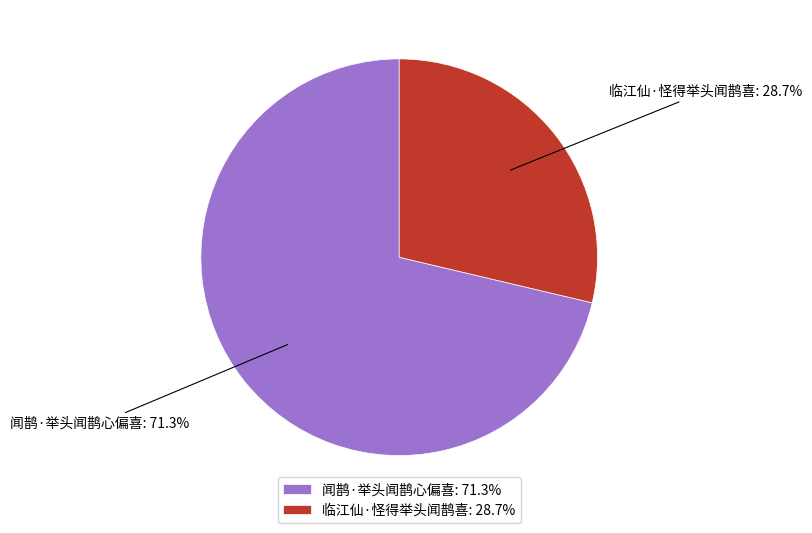

The 临江仙·怪得举头闻鹊喜 slice represents 36% of the pie. True or false?

False